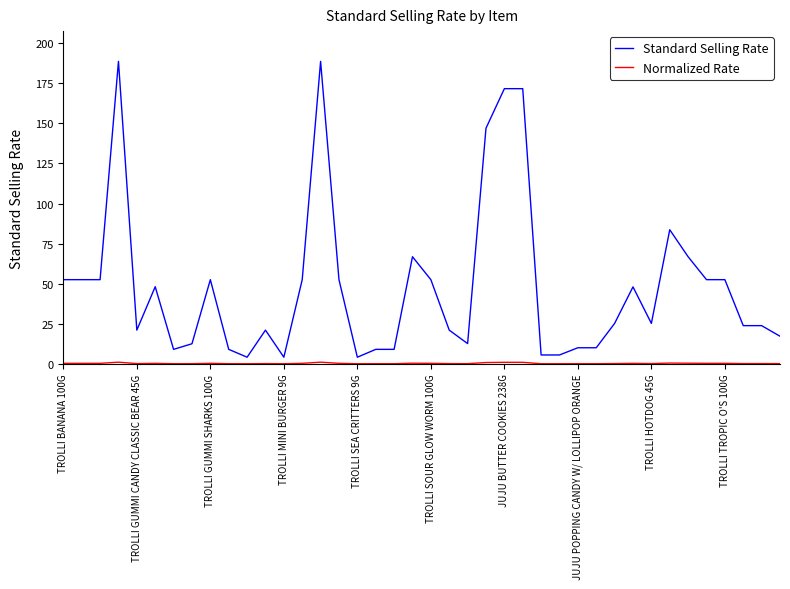

Which series has the largest total across all categories?

Standard Selling Rate